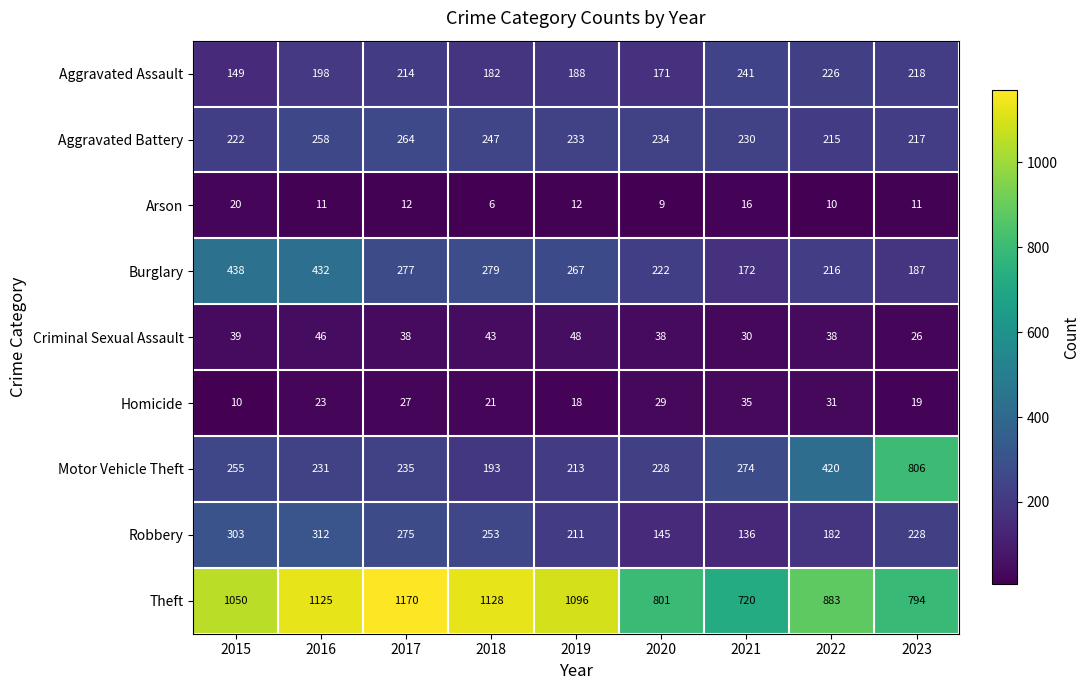

Between 2019 and 2021, which series saw the biggest shift?

Theft